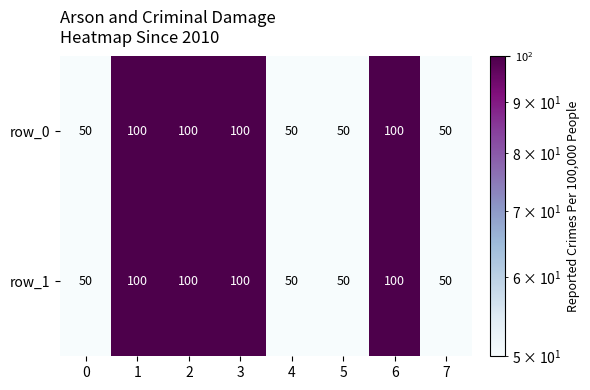

The value of row_1 at 7 is 20. True or false?

False